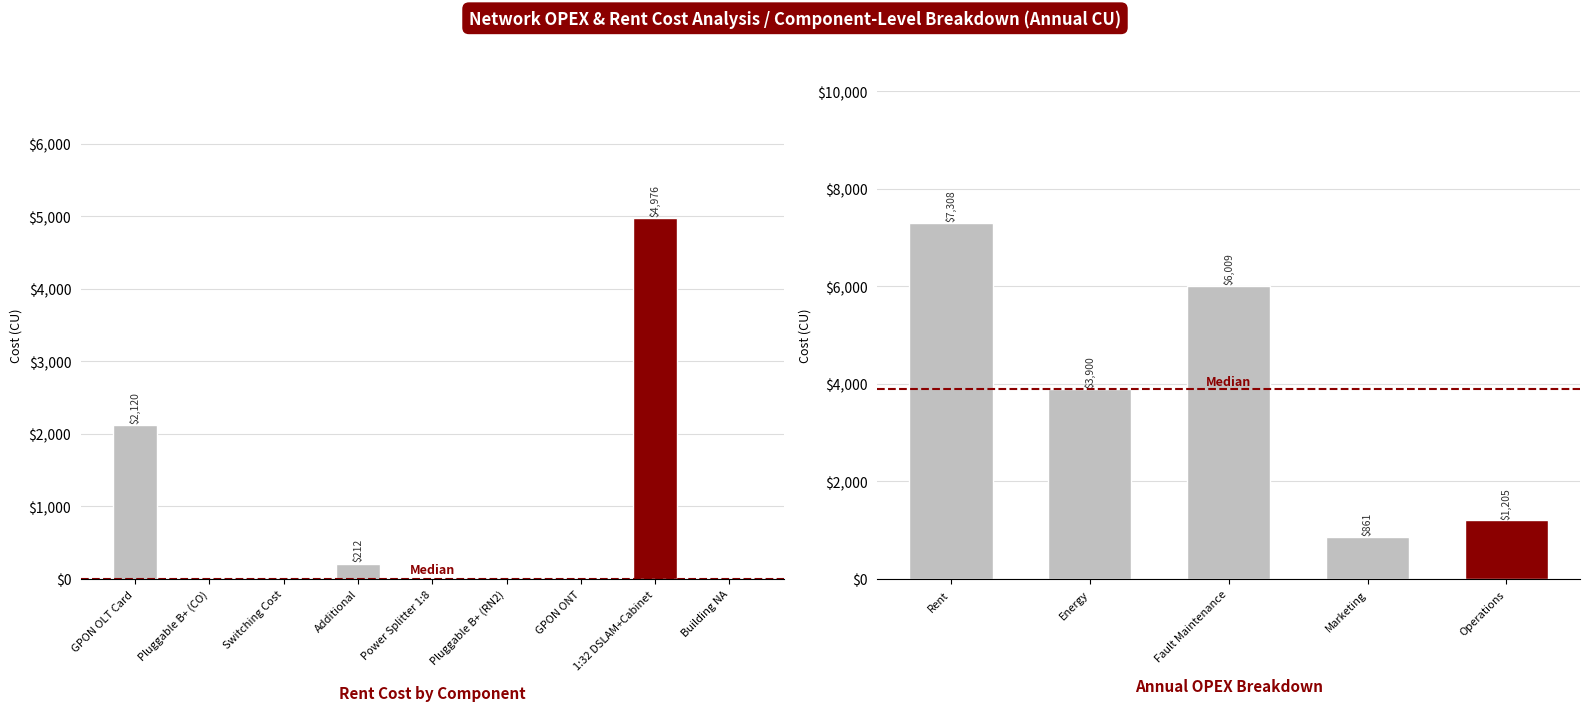

True or false: the data shows 0 at Switching Cost.

True